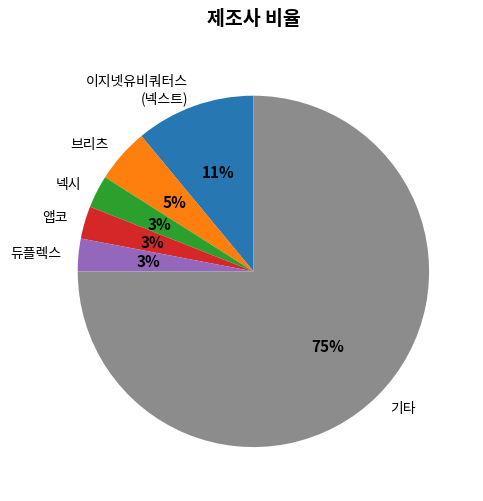

Which category accounts for the majority?

기타